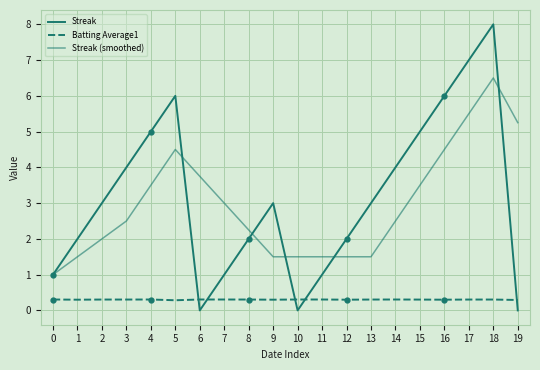

Does the chart have visible grid lines?

Yes